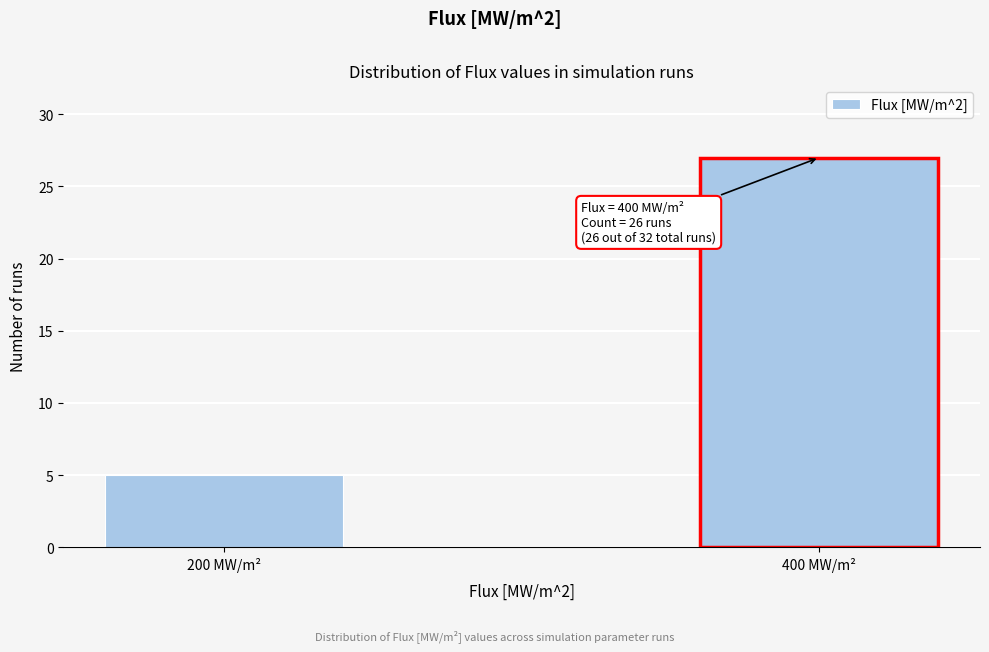

Reading left to right, extract all data points from this chart.

5	27